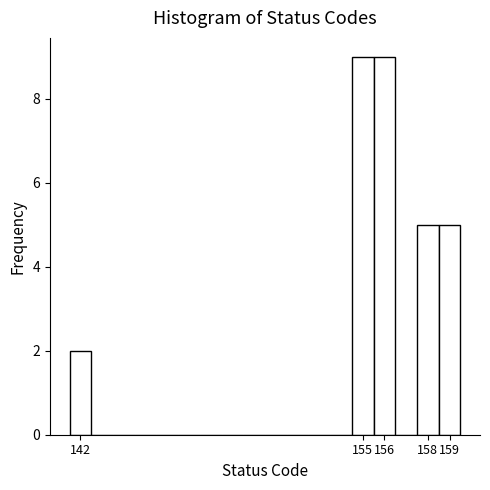

Reading left to right, transcribe this chart: for each bar, give the range it covers on the x-axis and its height. The values are not printed on the chart, so give them approximately, as read against the axis.

141.5 to 142.5: 2
142.5 to 143.5: 0
143.5 to 144.5: 0
144.5 to 145.5: 0
145.5 to 146.5: 0
146.5 to 147.5: 0
147.5 to 148.5: 0
148.5 to 149.5: 0
149.5 to 150.5: 0
150.5 to 151.5: 0
151.5 to 152.5: 0
152.5 to 153.5: 0
153.5 to 154.5: 0
154.5 to 155.5: 9
155.5 to 156.5: 9
156.5 to 157.5: 0
157.5 to 158.5: 5
158.5 to 159.5: 5